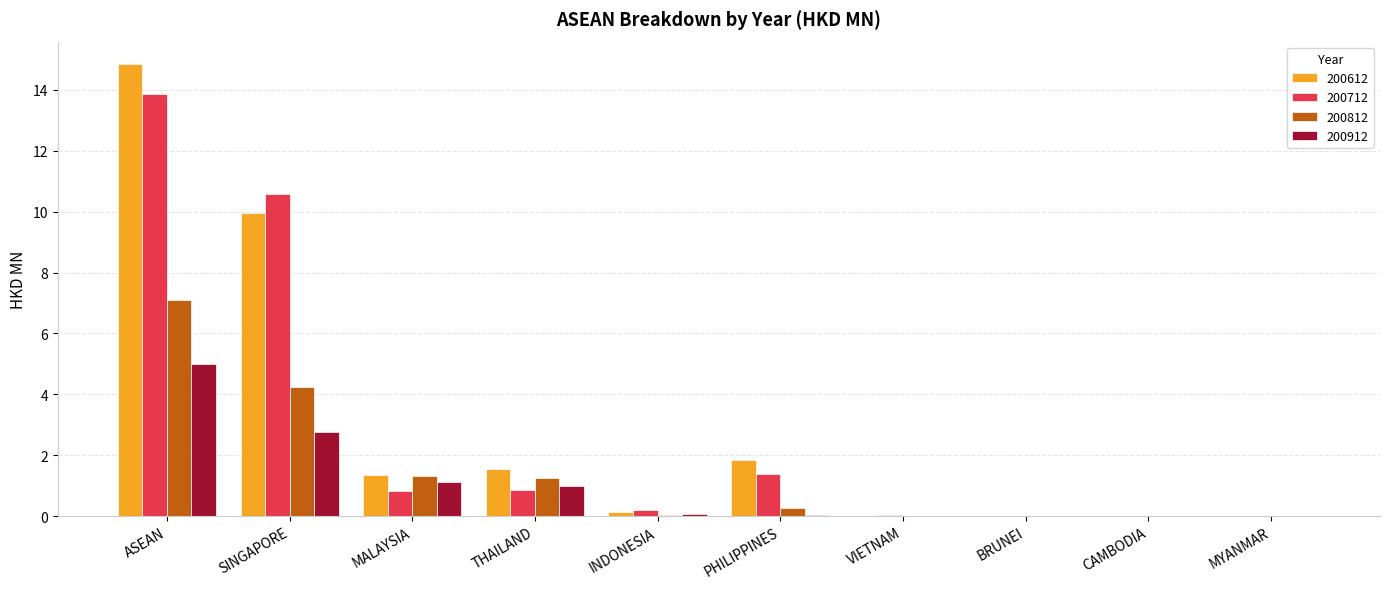

How many distinct data groups are displayed?

4